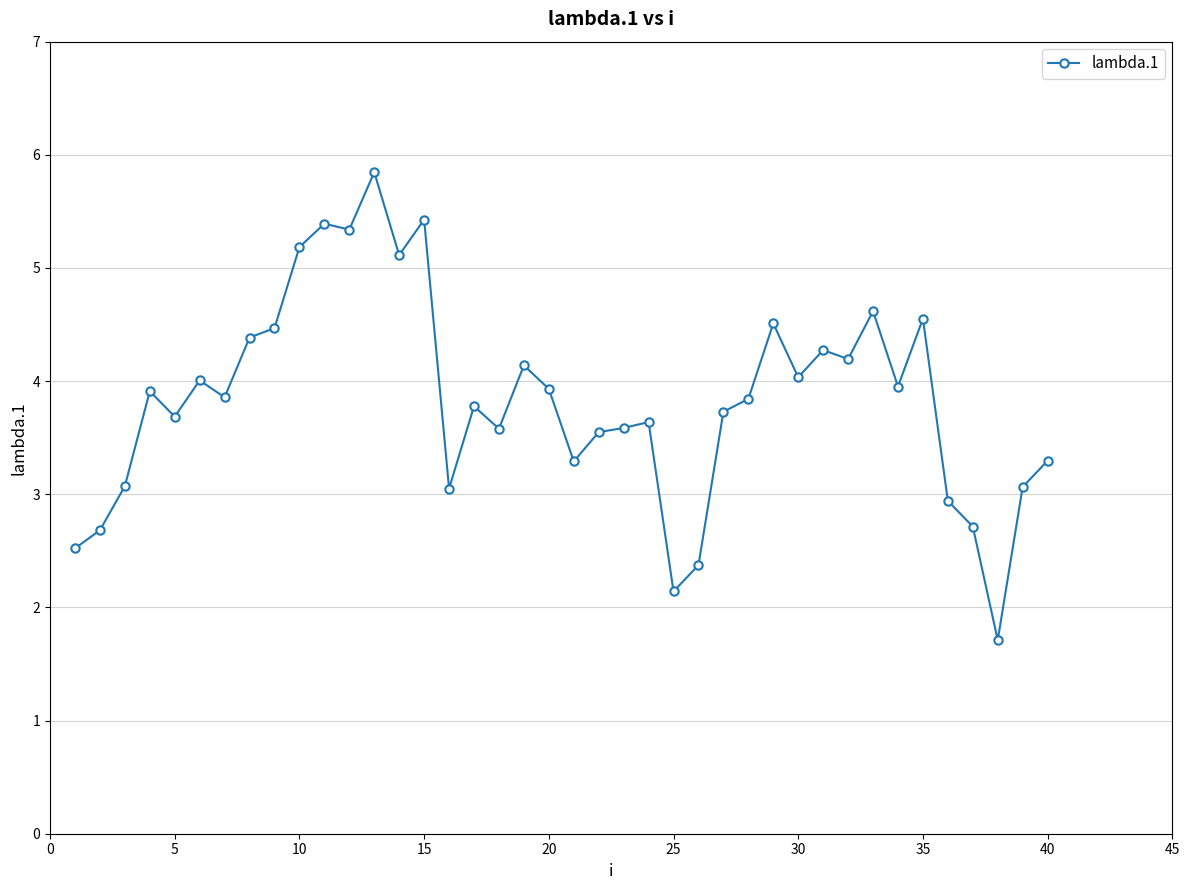

What is the sum of all values?

153.4